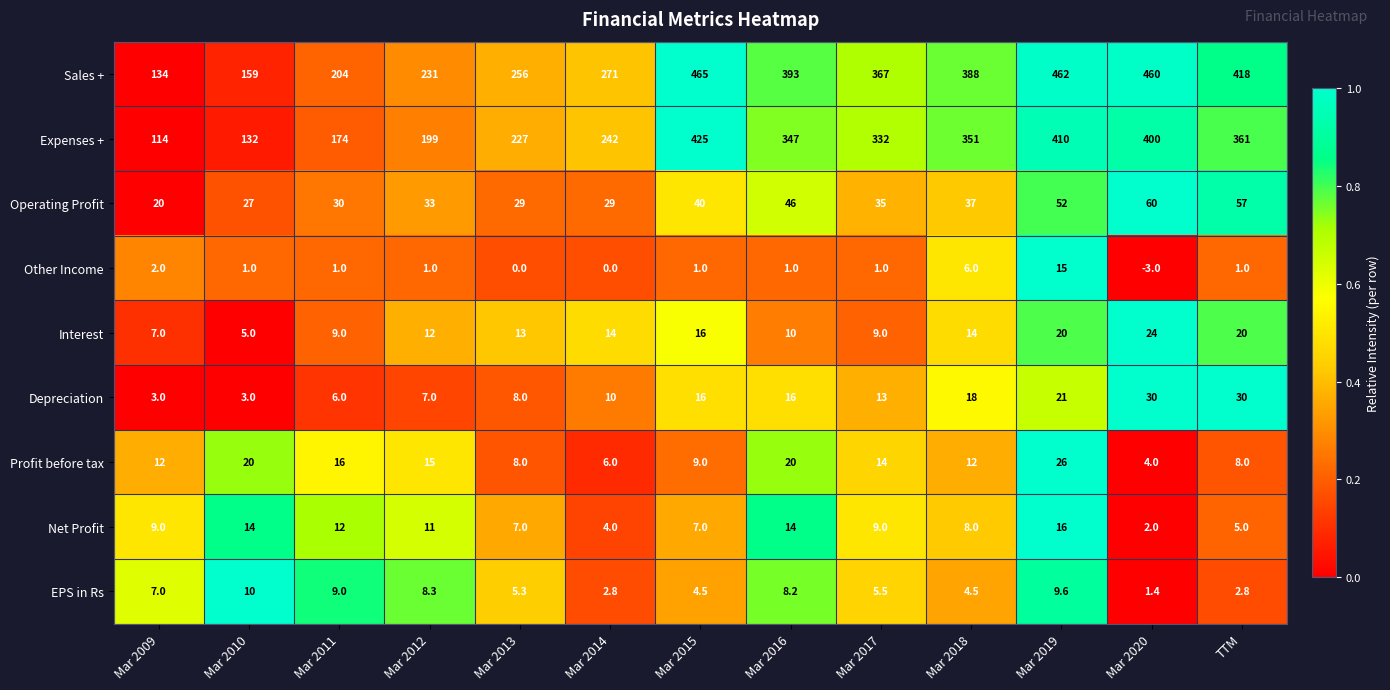

How many series are shown in this chart?

9